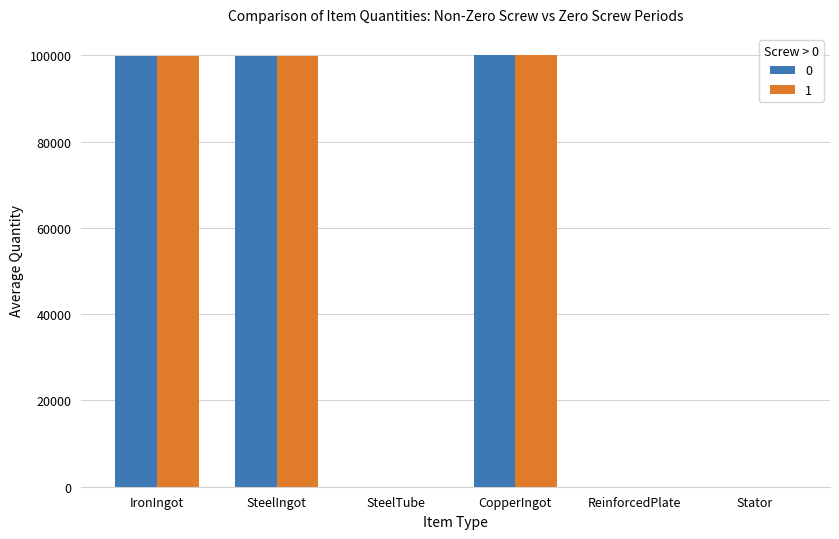

What is the maximum value shown in the chart?

99991